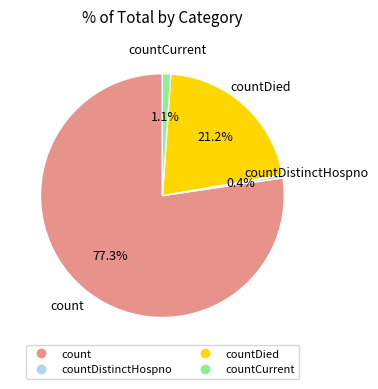

Is there a majority slice in this chart?

Yes